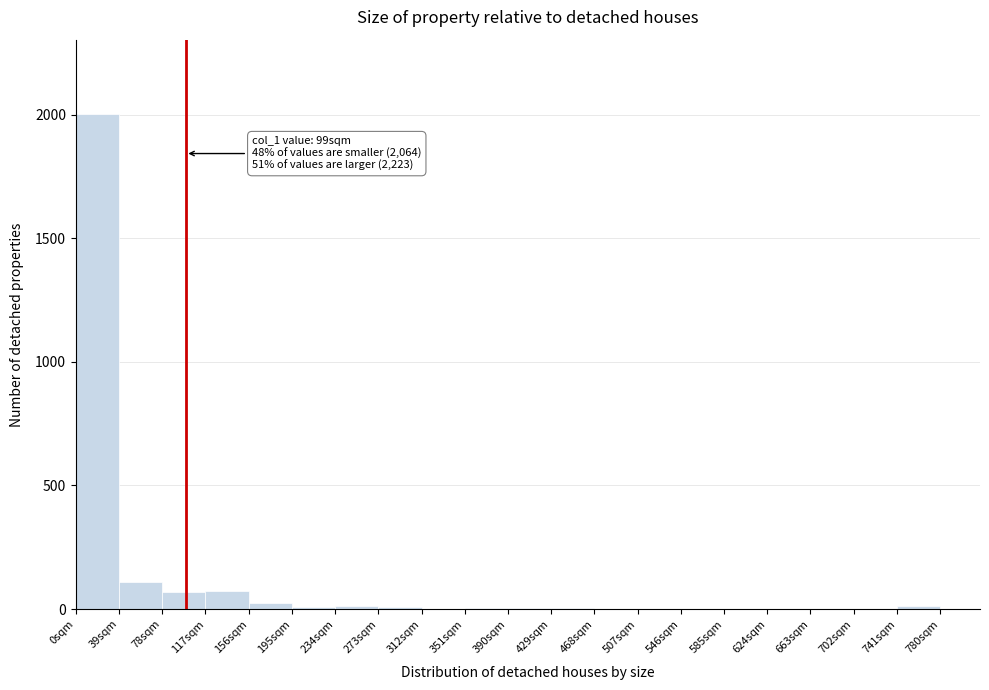

Over which range of the x-axis is the bar tallest?

0 to 39